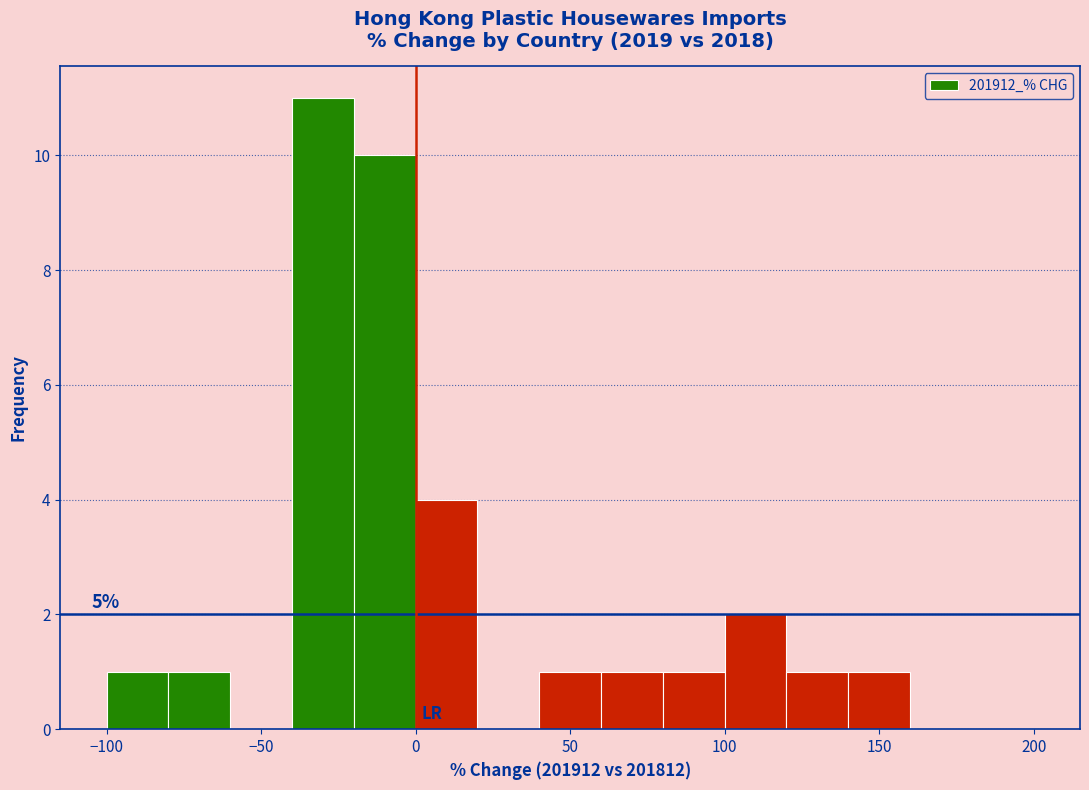

Which range on the x-axis has the tallest bar?

-40 to -20